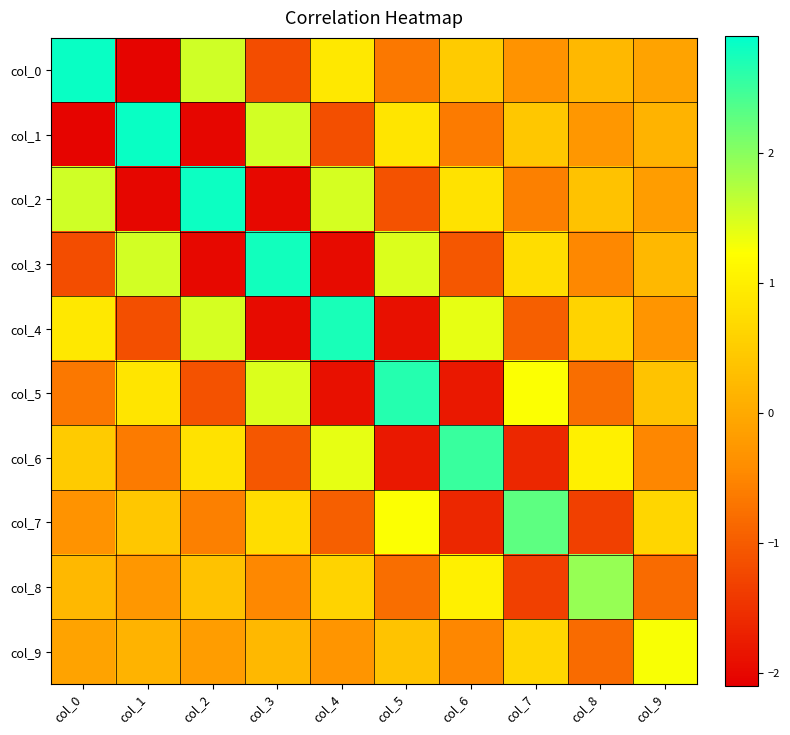

Which series has the widest spread of values?

col_0